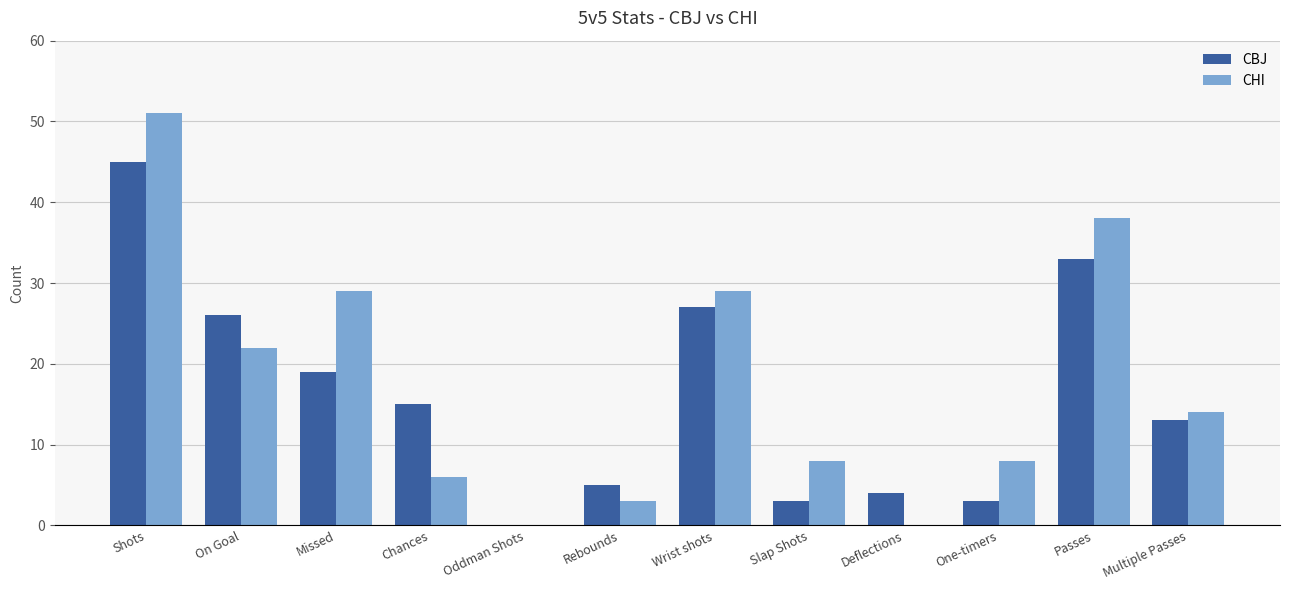

Which series has the largest range (max minus min)?

CHI